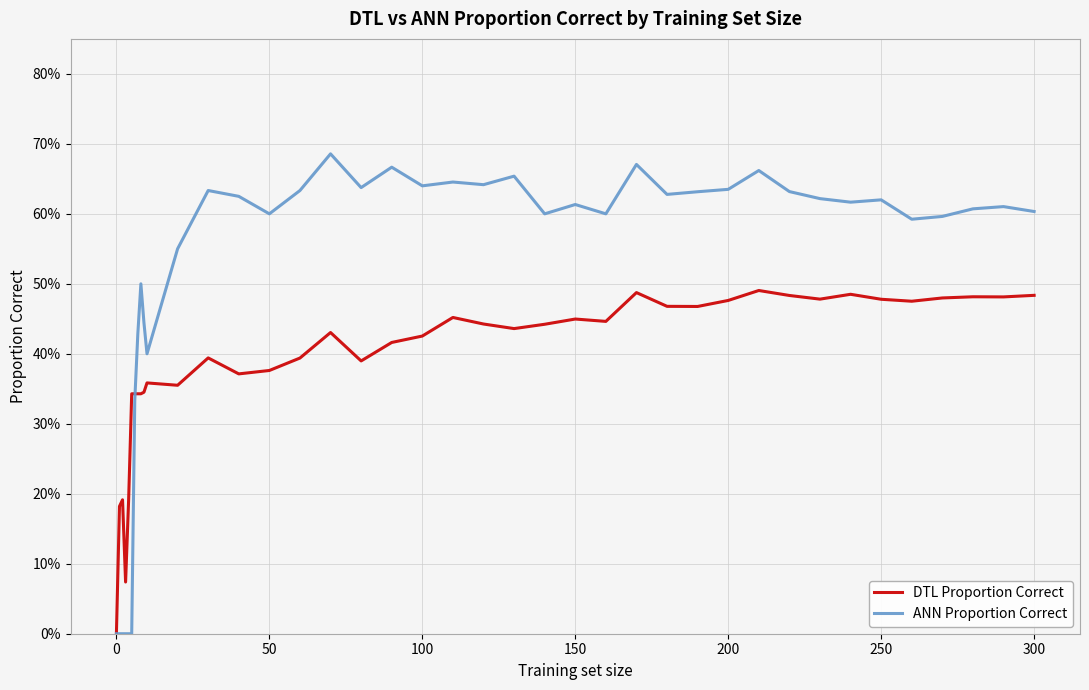

At how many categories does at least one series exceed 0?

39